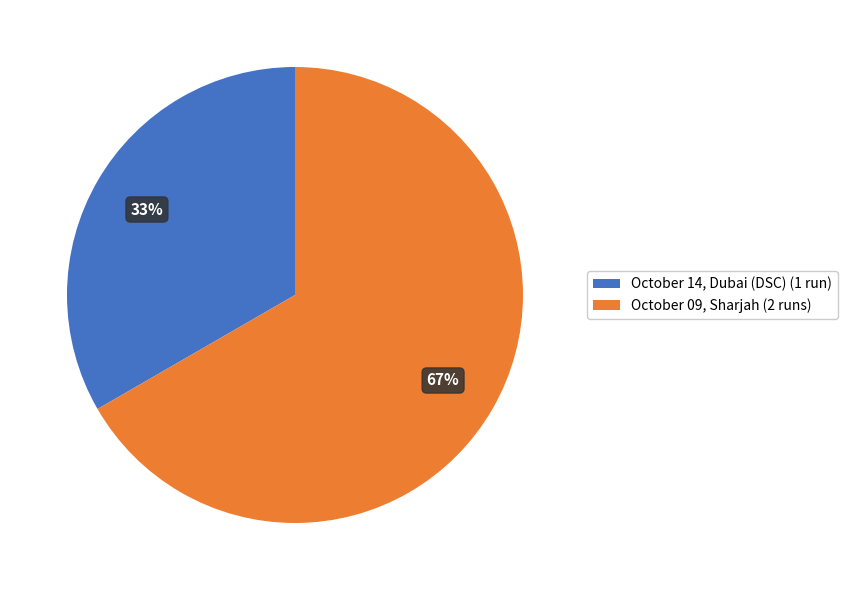

Count the number of slices in the pie.

2